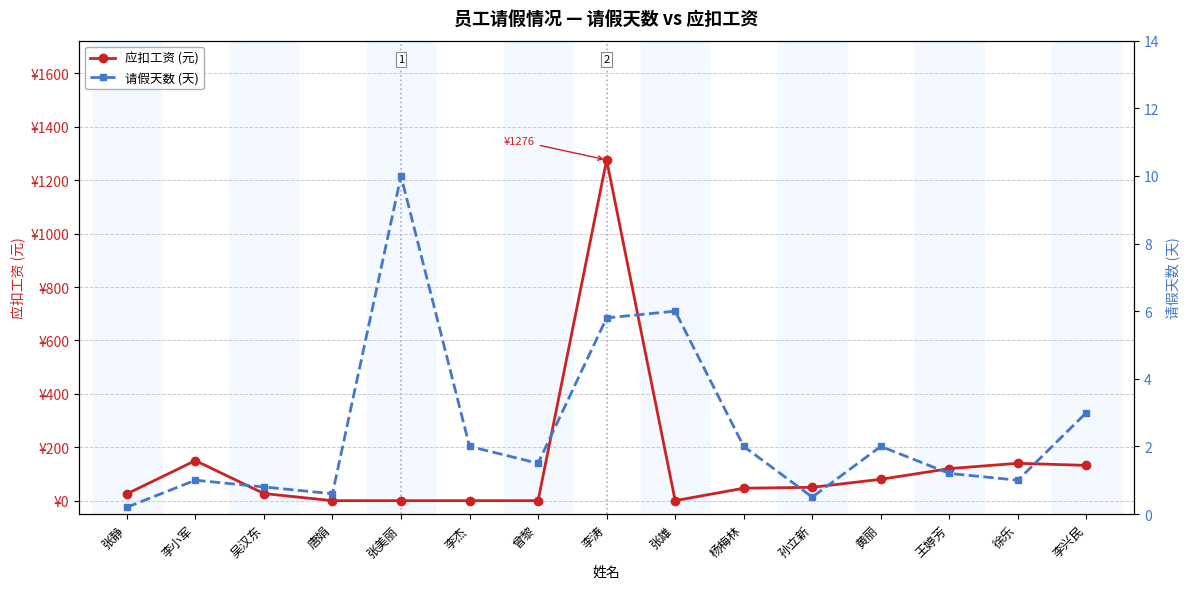

Reading right to left, extract all data points from this chart.

应扣工资 (元): 132.0	140.0	120.0	80.0	50.0	46.7	0.0	1276.0	0.0	0.0	0.0	0.0	26.7	150.0	25.3
请假天数 (天): 3.0	1.0	1.2	2.0	0.5	2.0	6.0	5.8	1.5	2.0	10.0	0.6	0.8	1.0	0.2